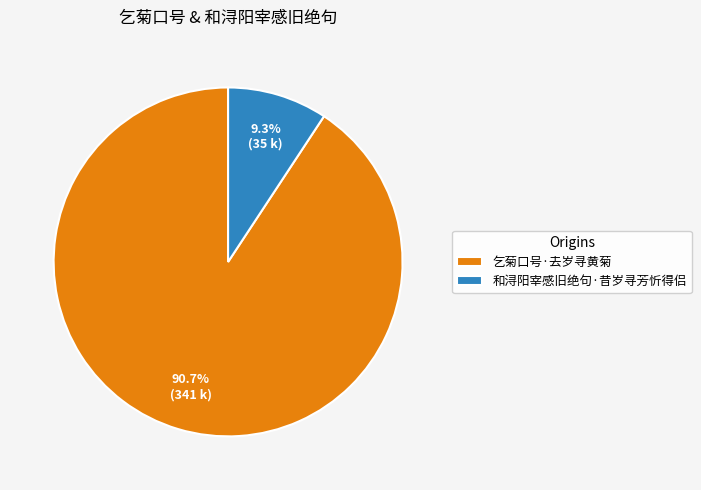

Which slice is the smallest?

和浔阳宰感旧绝句·昔岁寻芳忻得侣